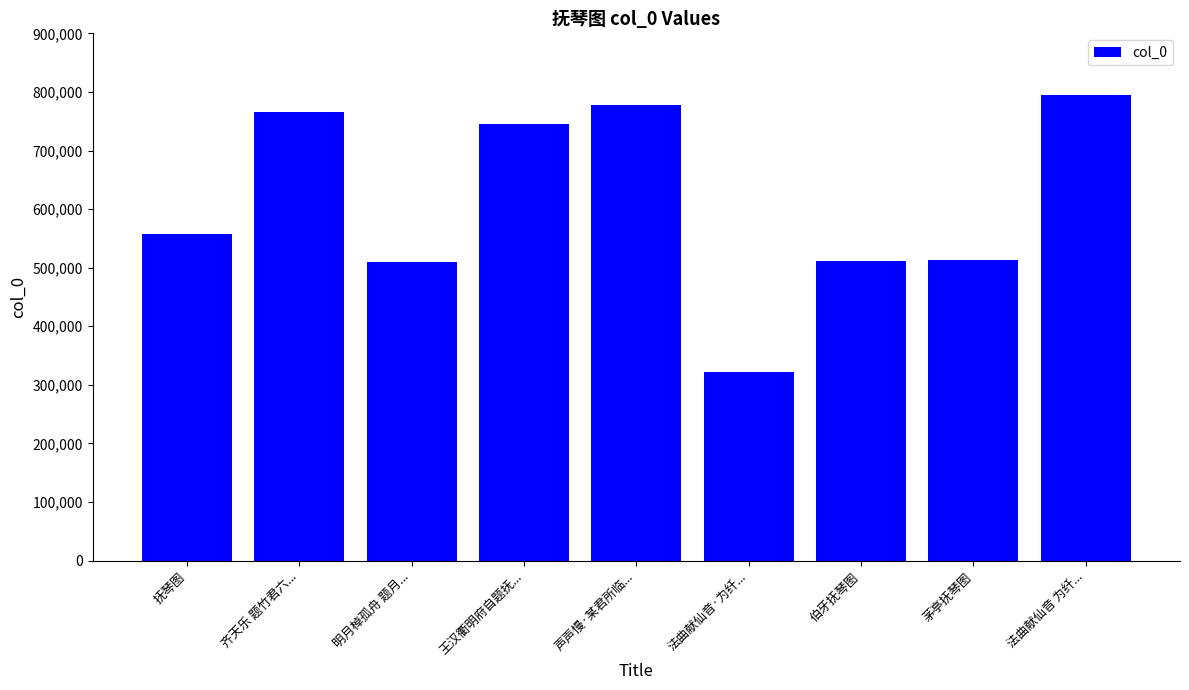

True or false: the data shows 508964 at 明月棹孤舟 题月....

True